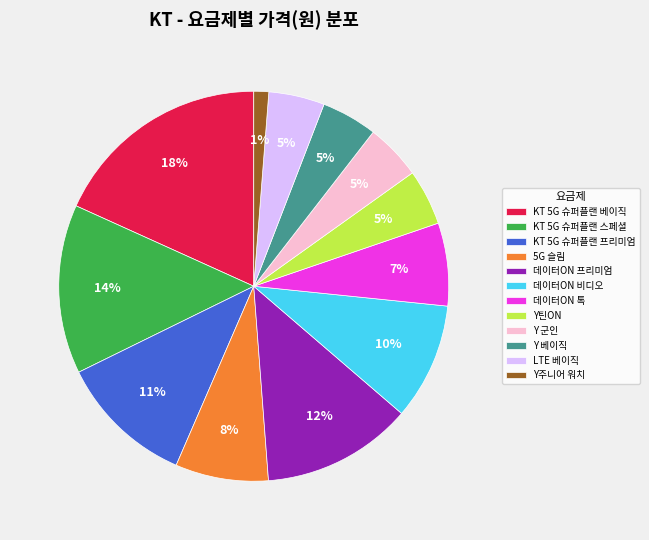

Do 데이터ON 프리미엄 and Y 베이직 together represent more than half of the pie?

No